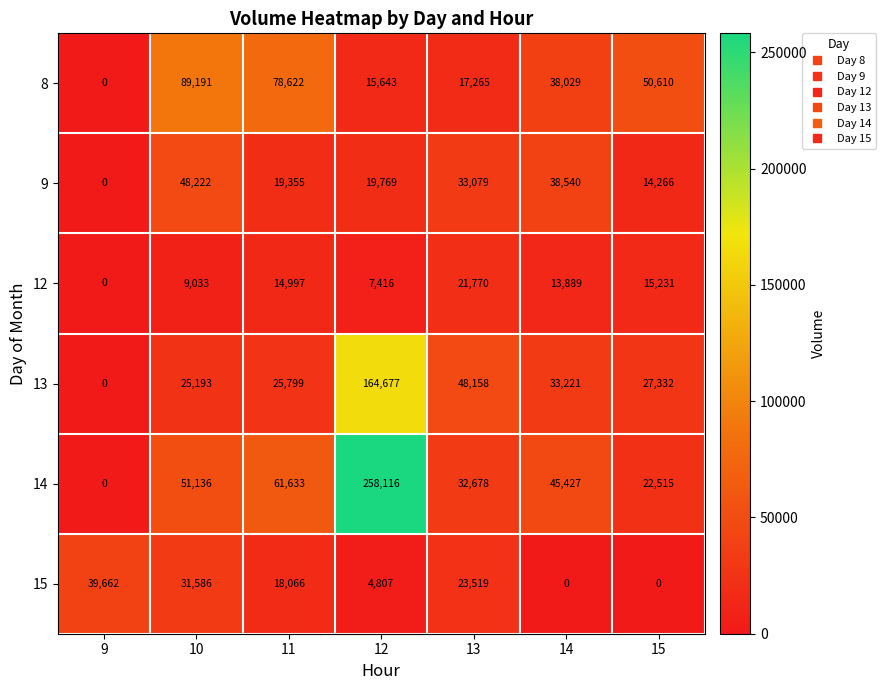

Is it true that 12 equals 6826 at 13?

False